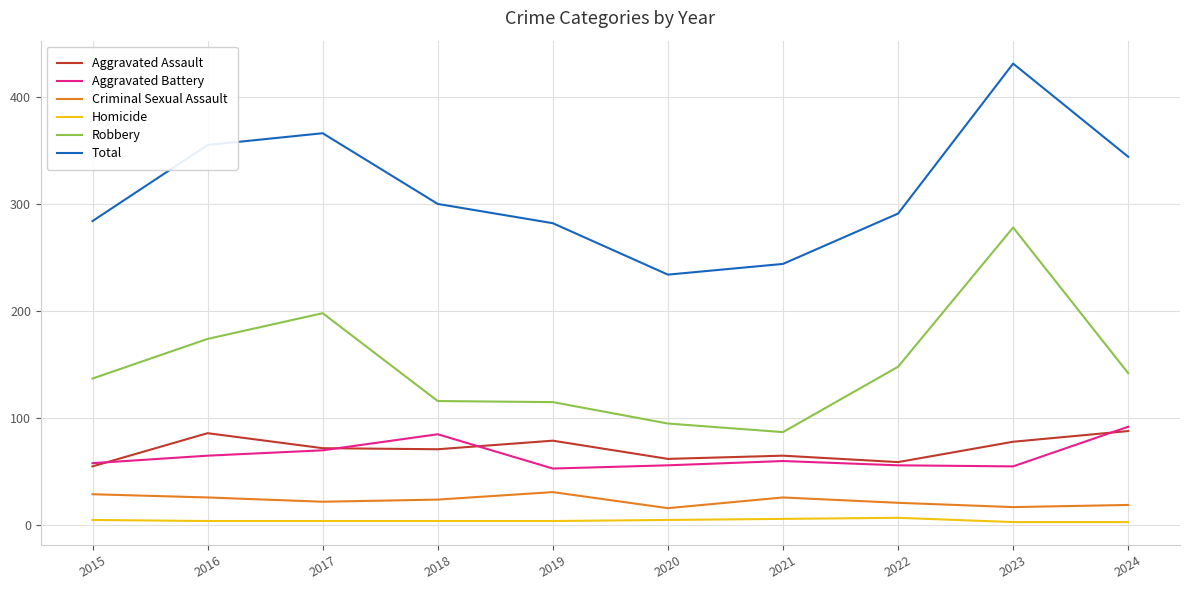

True or false: Robbery and Homicide intersect in this chart.

False